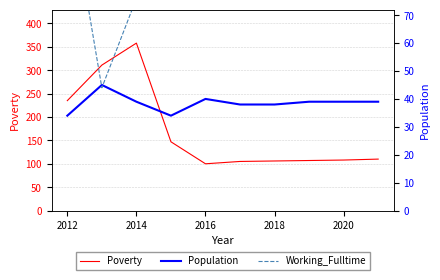

What is the maximum value for Poverty?

358